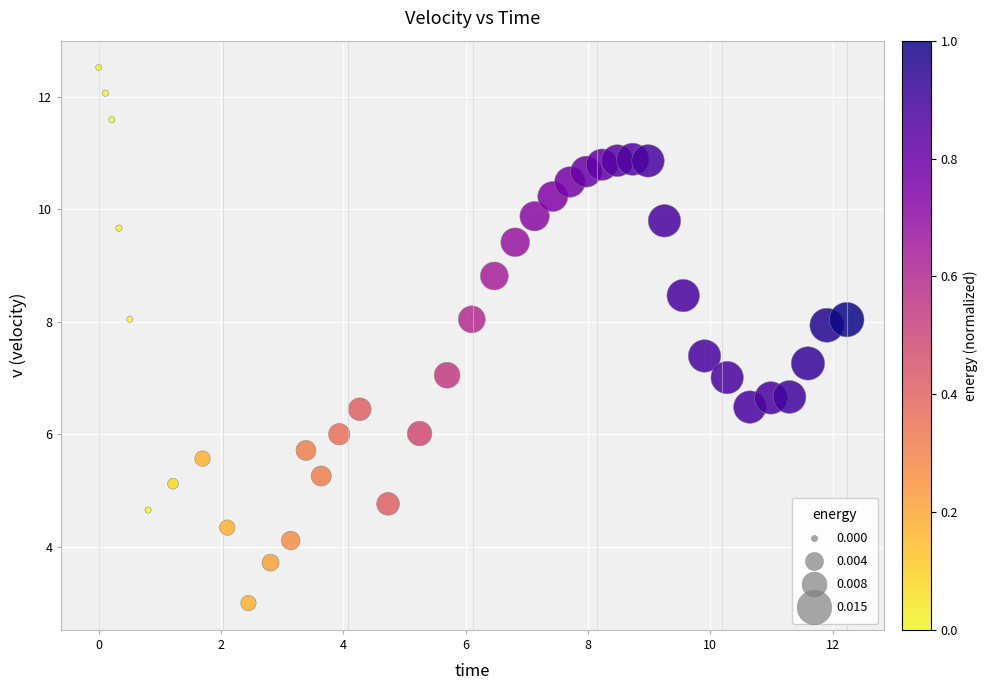

What is the range of Y values (max minus min)?

9.5